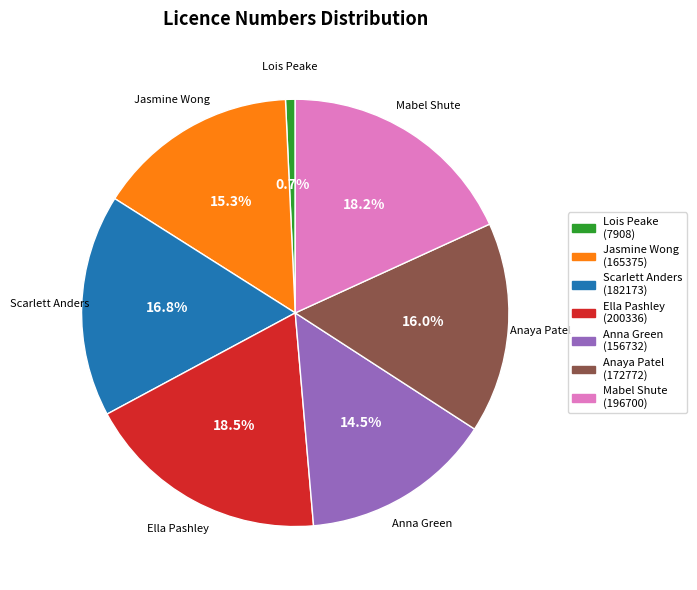

Is it true that Anaya Patel is 16% of the pie?

True